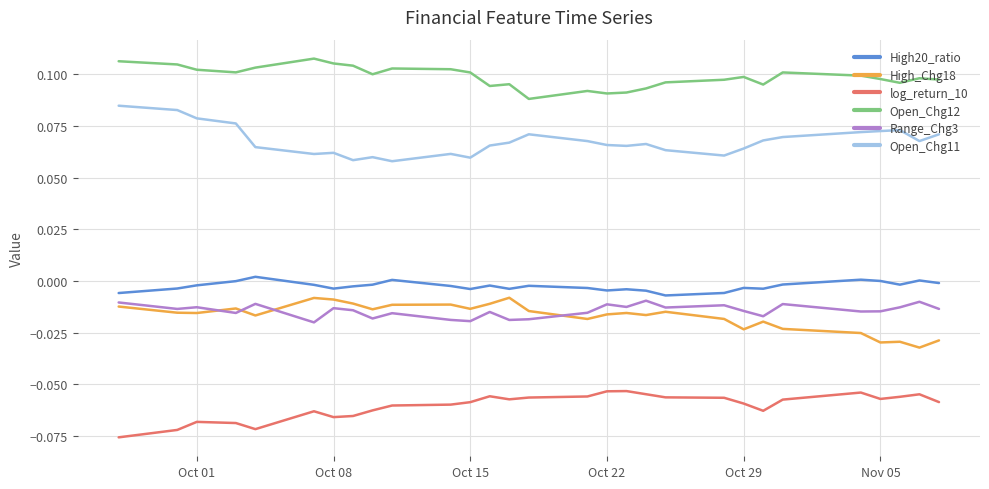

Which series has the largest total across all categories?

Open_Chg12